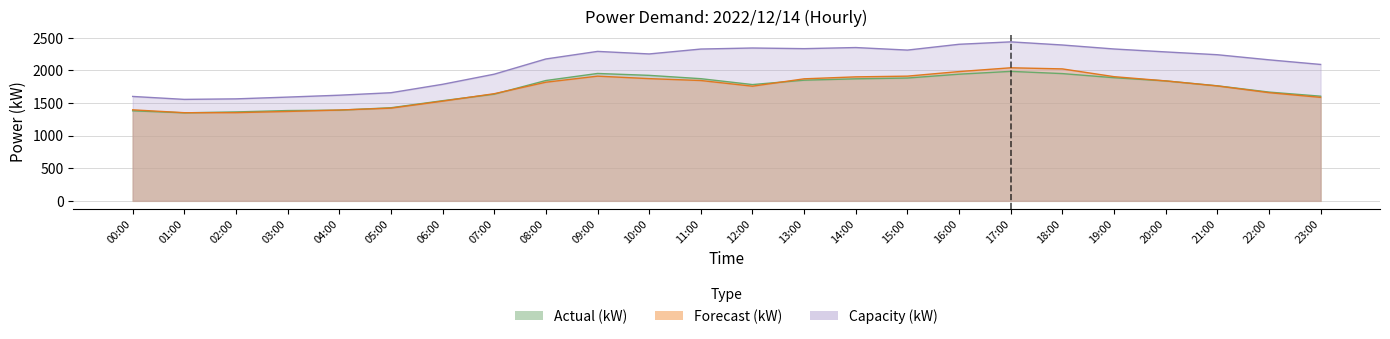

Which series has the largest total across all categories?

Capacity (kW)